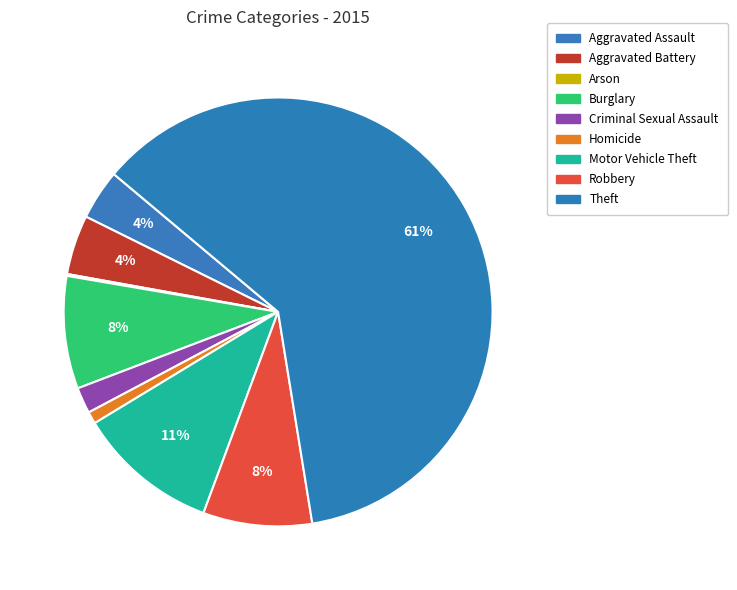

To the nearest percent, what is the difference between the largest and smallest slice percentages?

61%